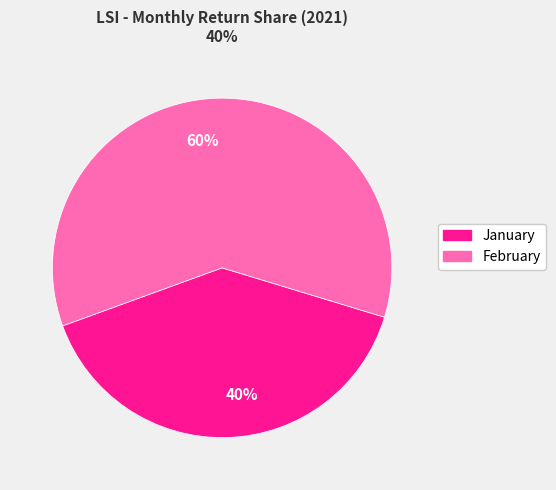

Rank the categories by value from lowest to highest.

January, February